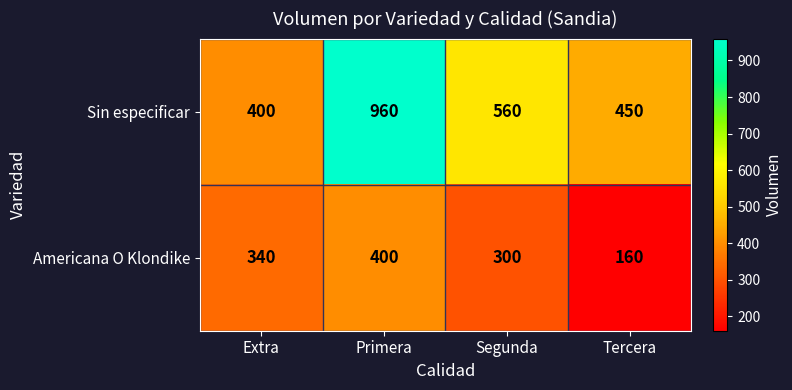

Which series has the widest spread of values?

Sin especificar